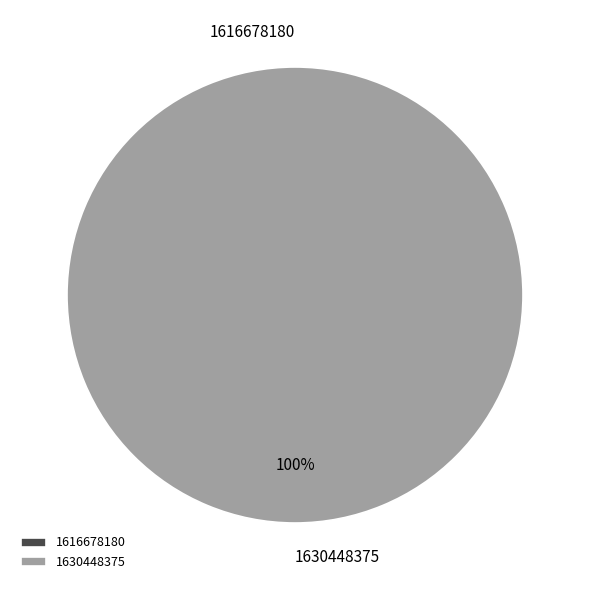

Between 1630448375 and 1616678180, which is larger?

1630448375